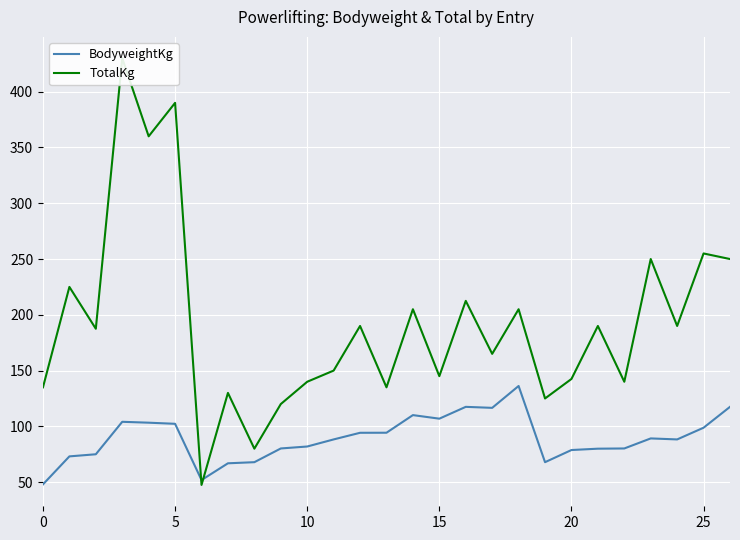

Reading left to right, extract all data points from this chart.

BodyweightKg: 48.0	73.1	75.0	104.1	103.3	102.3	51.9	66.9	67.9	80.2	82.0	88.3	94.2	94.3	110.1	106.9	117.5	116.6	136.2	67.9	78.8	80.0	80.2	89.2	88.3	98.8	117.5
TotalKg: 135.0	225.0	187.5	430.0	360.0	390.0	47.5	130.0	80.0	120.0	140.0	150.0	190.0	135.0	205.0	145.0	212.5	165.0	205.0	125.0	142.5	190.0	140.0	250.0	190.0	255.0	250.0